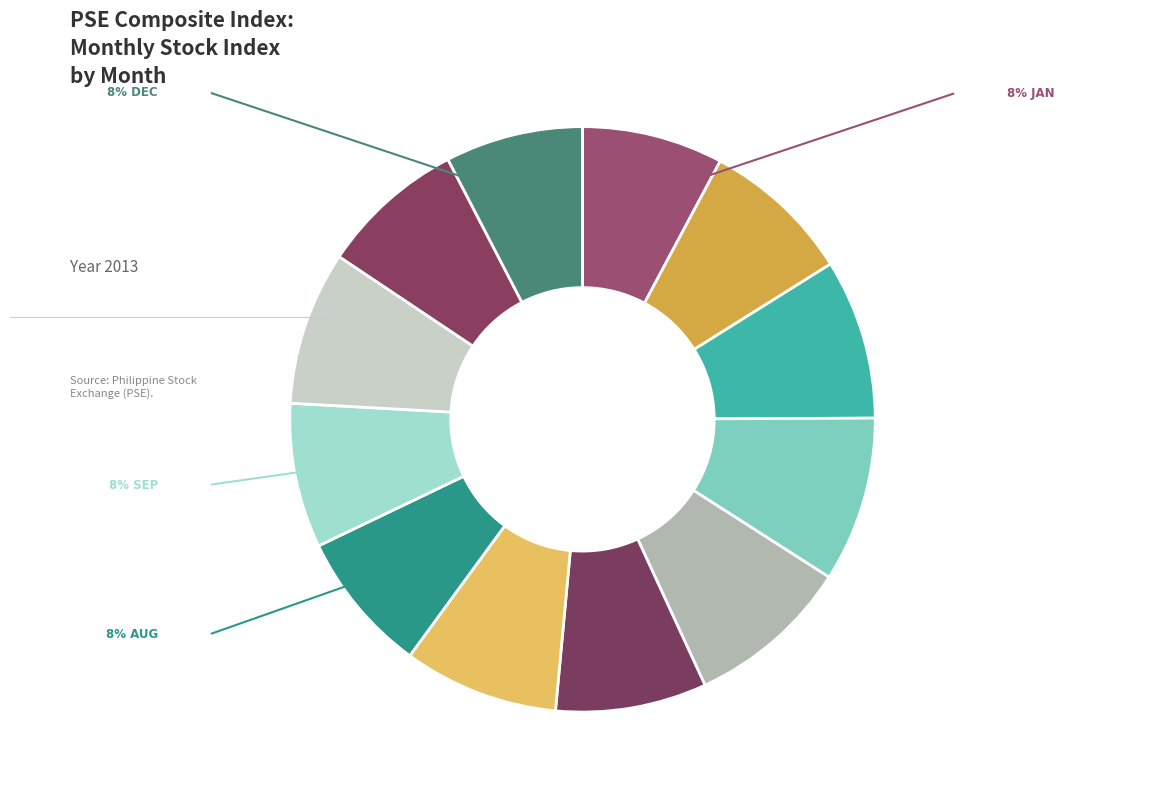

How many segments does this pie chart have?

12